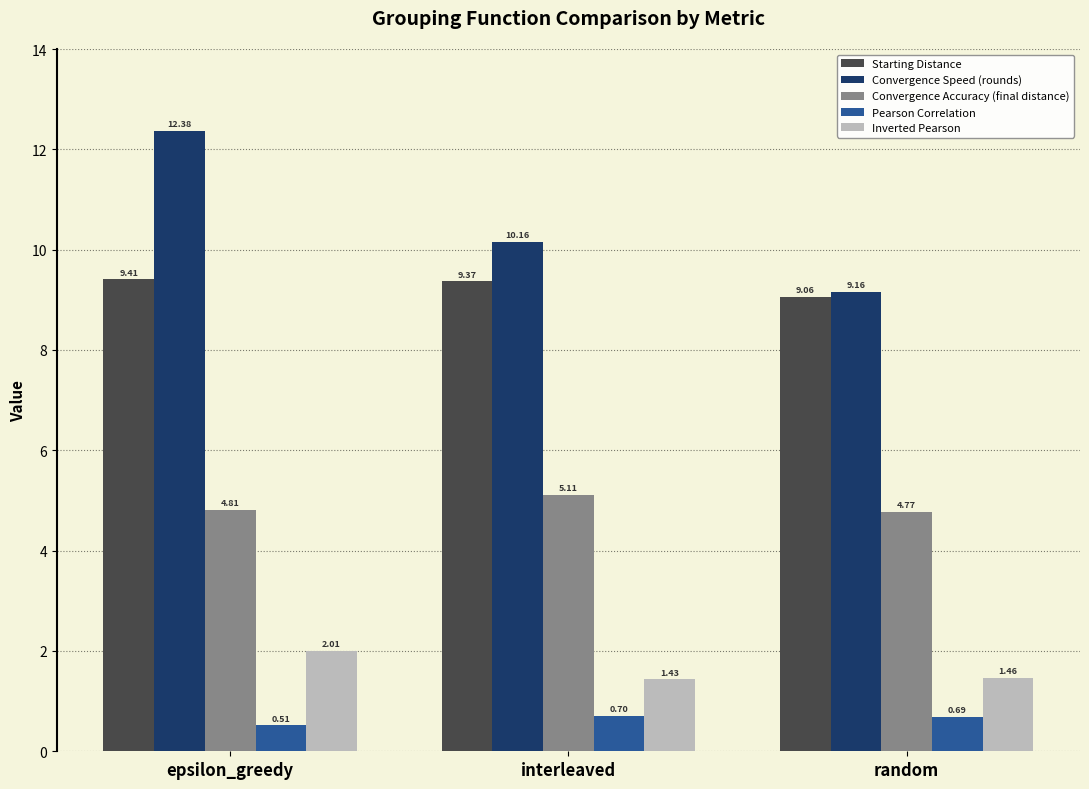

Which series changed the most between epsilon_greedy and random?

Convergence Speed (rounds)